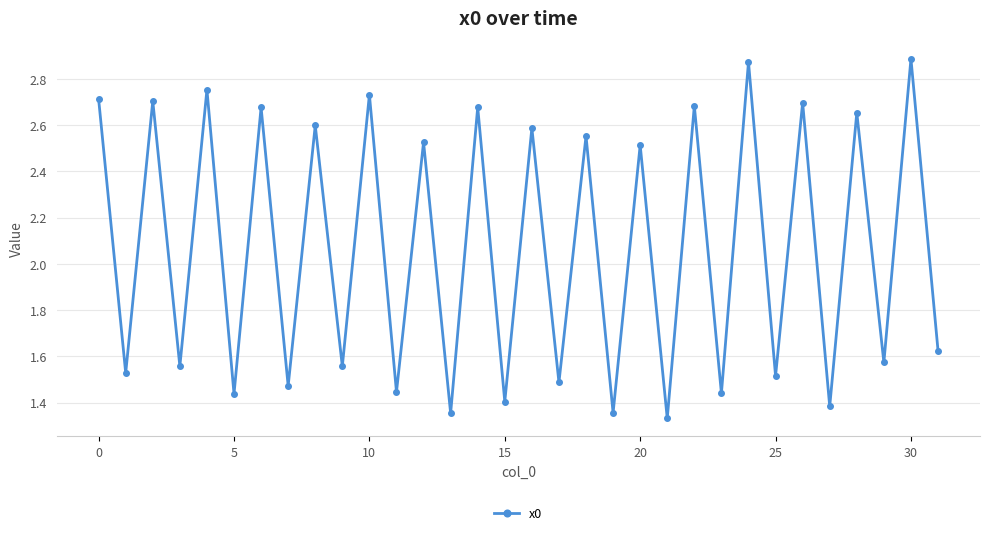

How many values are between 1 and 2?

16